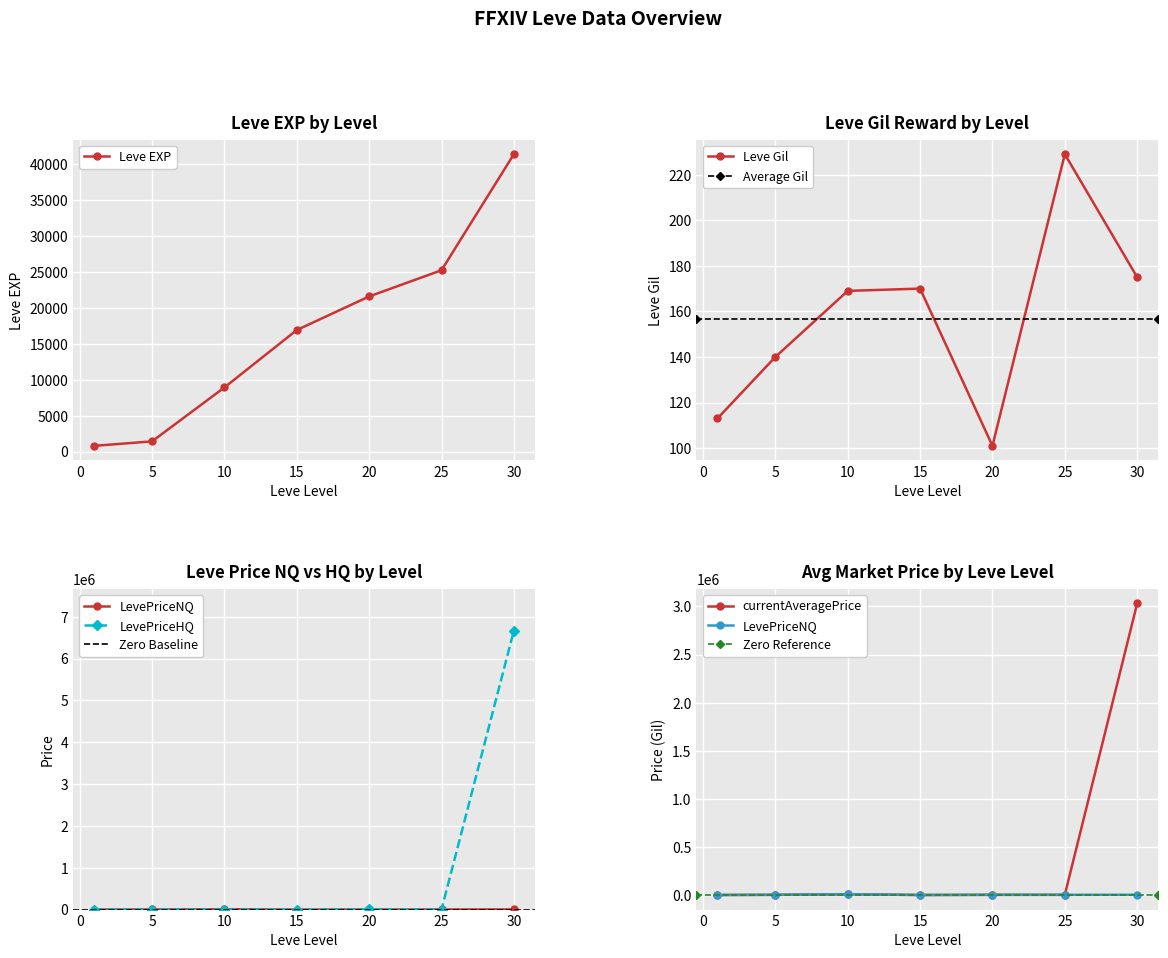

What is the highest value of the Leve EXP series?

41410